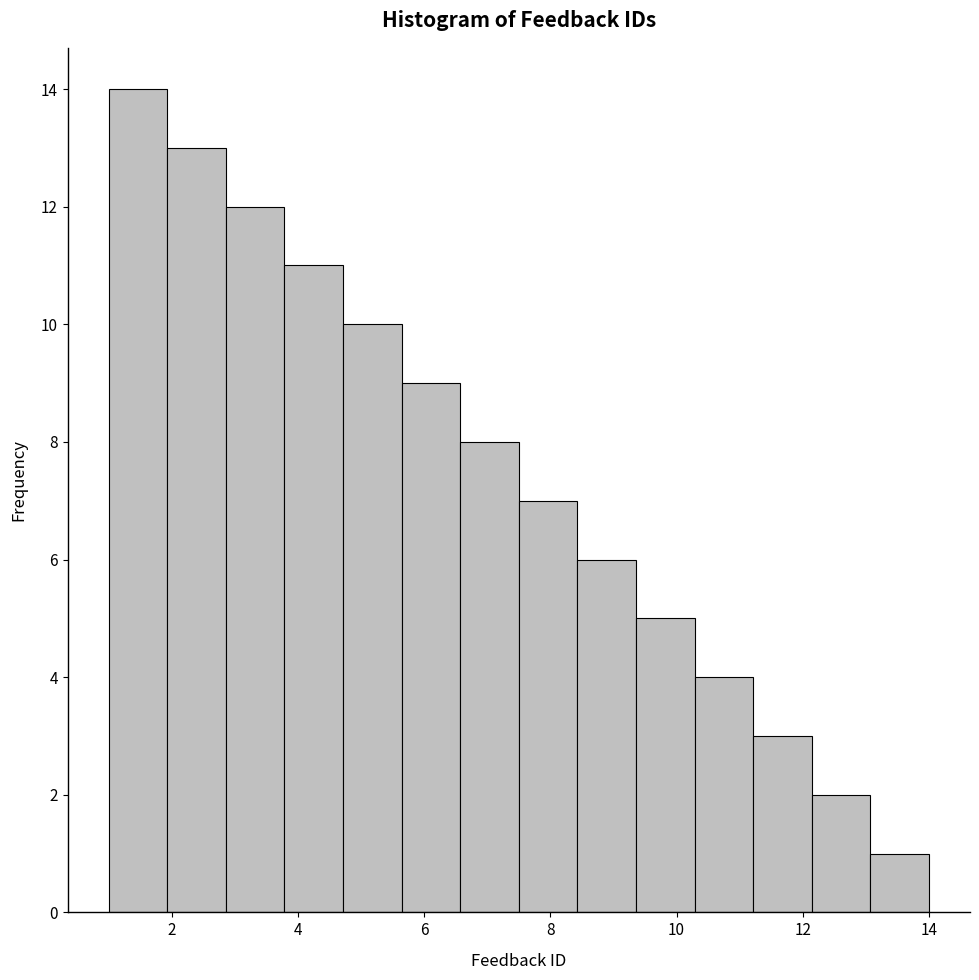

How tall is the bar that spans 11.2 to 12.2 on the x-axis? Neither the bar edges nor the heights are printed on the chart, so give them approximately, as read against the axes.

3